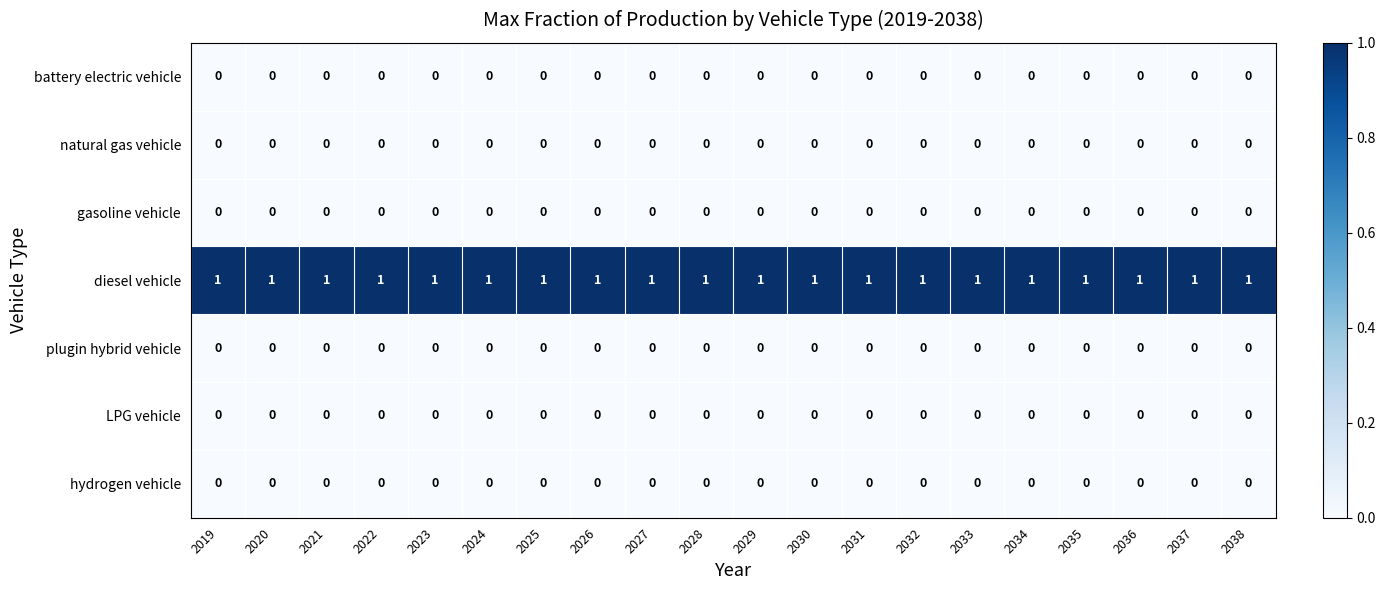

Which series has the largest total across all categories?

diesel vehicle